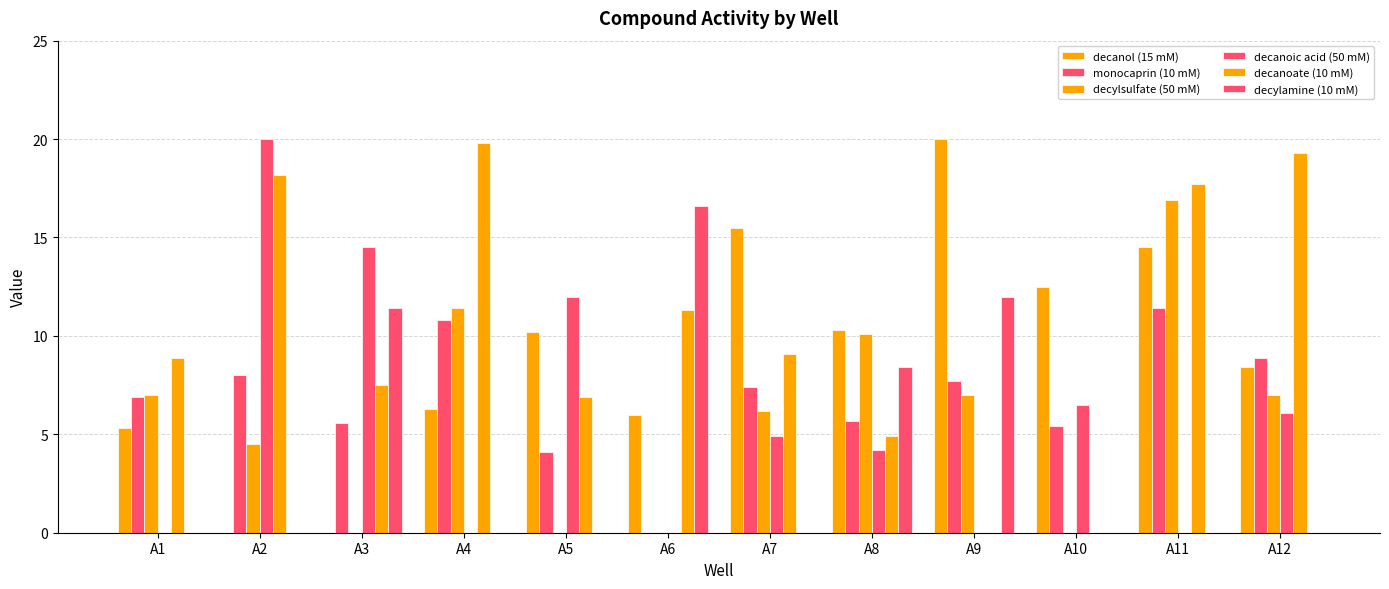

How many groups of bars are there?

12